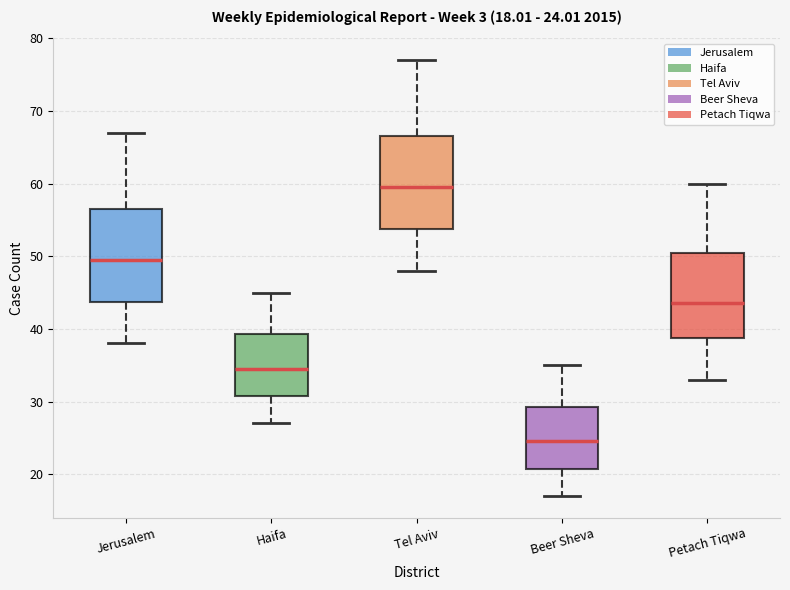

Which box has the highest median line?

Tel Aviv